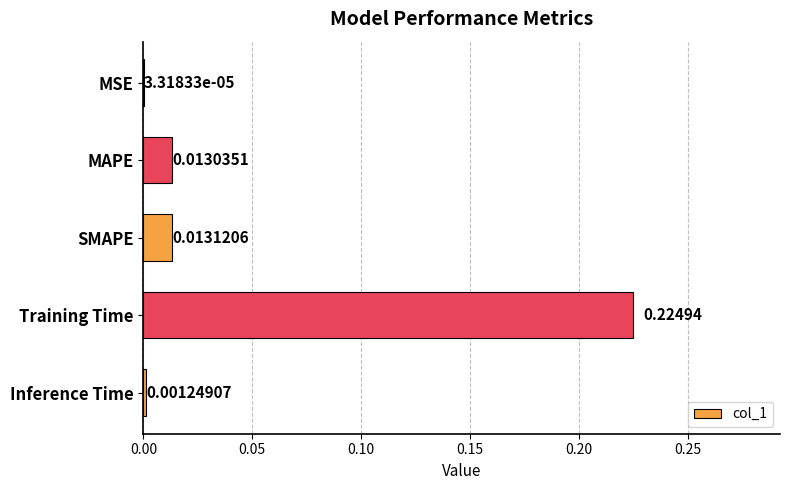

Which label corresponds to the largest value in the chart?

Training Time